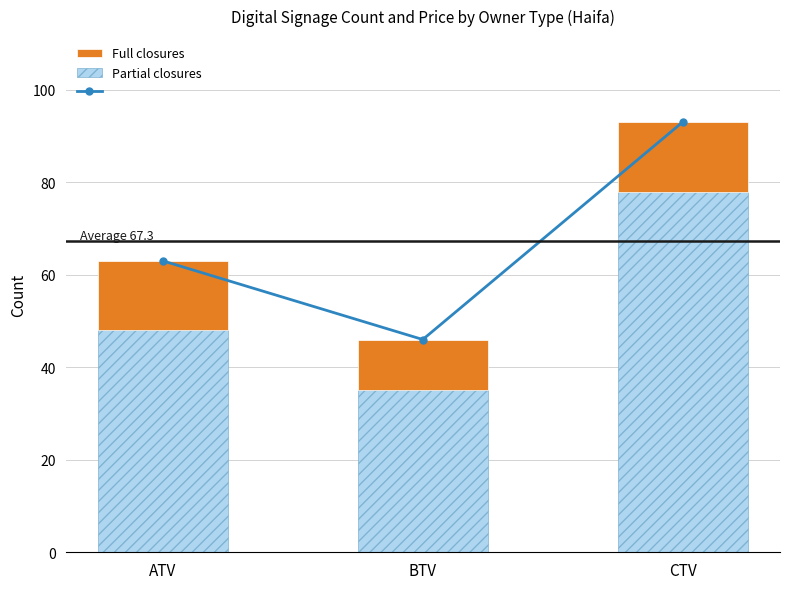

How many Partial closures values are between 35 and 78?

3